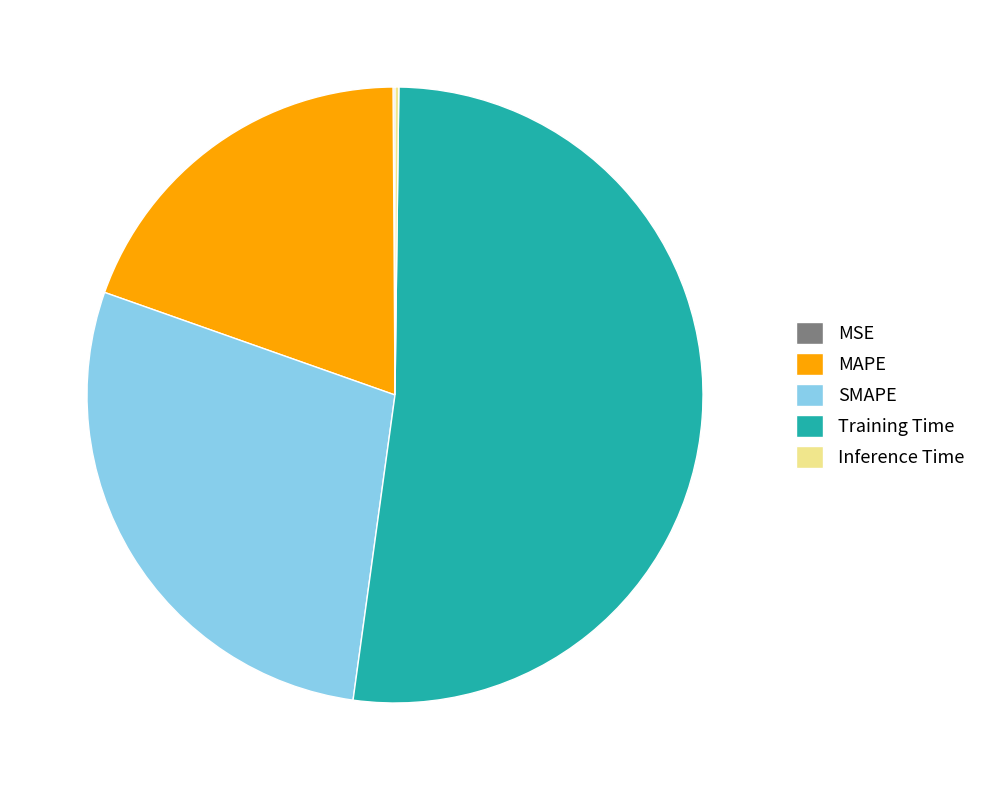

Is there any slice that represents more than half of the pie?

Yes